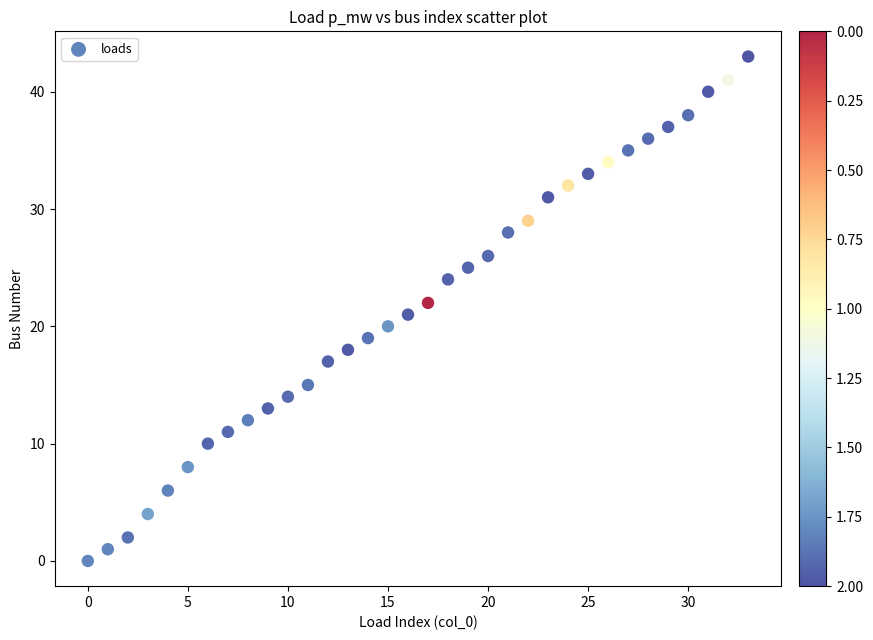

What is the range of Y values (max minus min)?

43